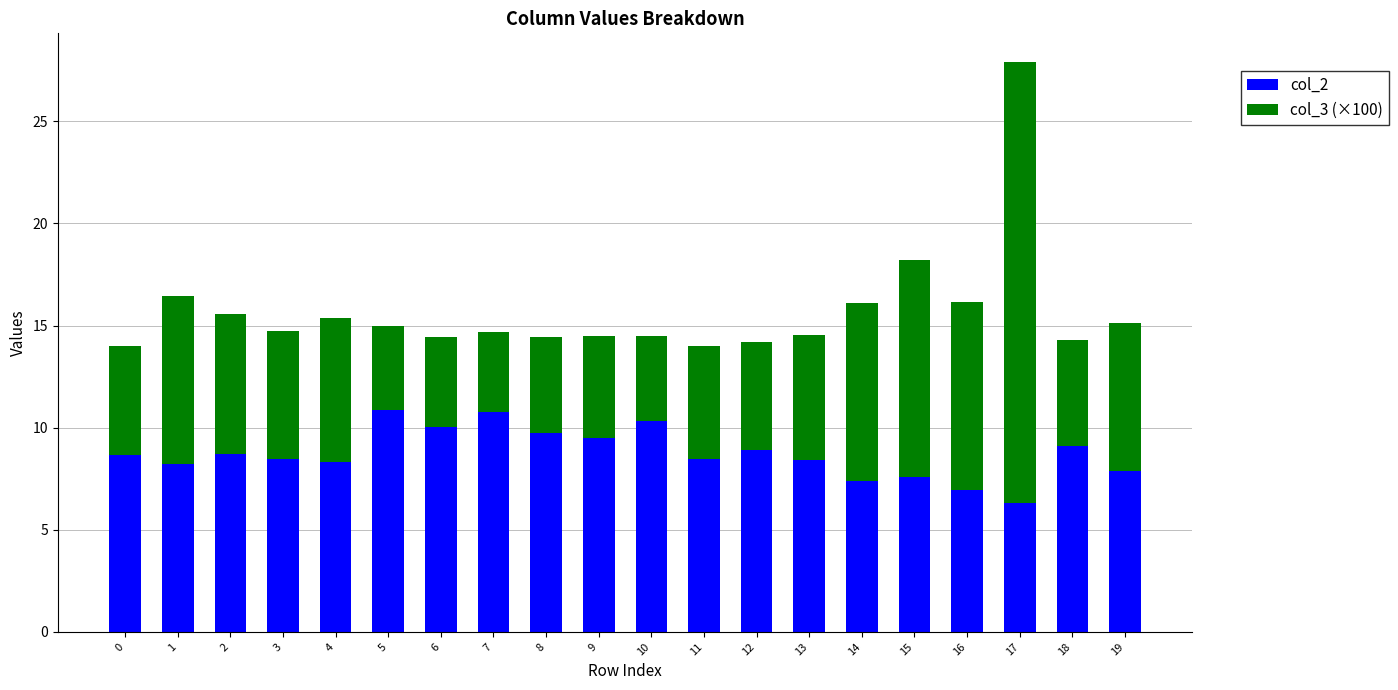

True or false: col_2 has a value of 6.0 at 8.

False